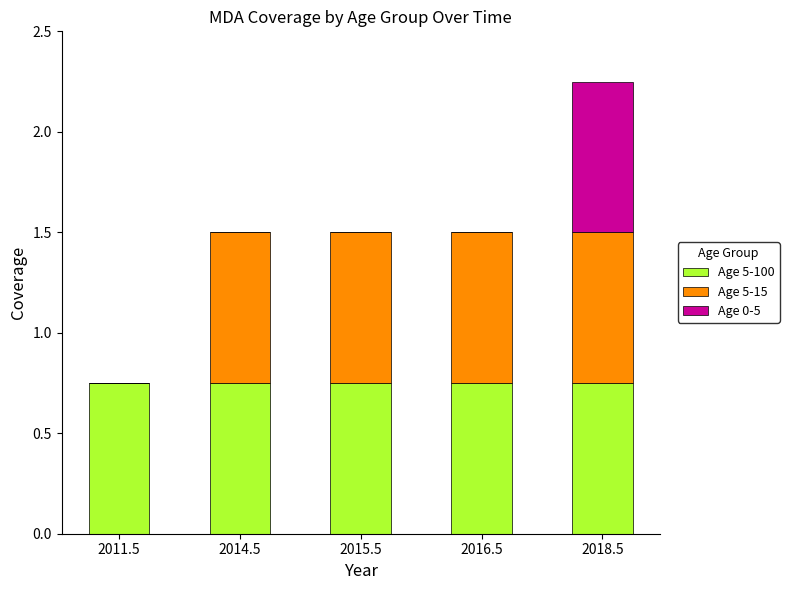

At which category is the sum across all series the highest?

2018.5